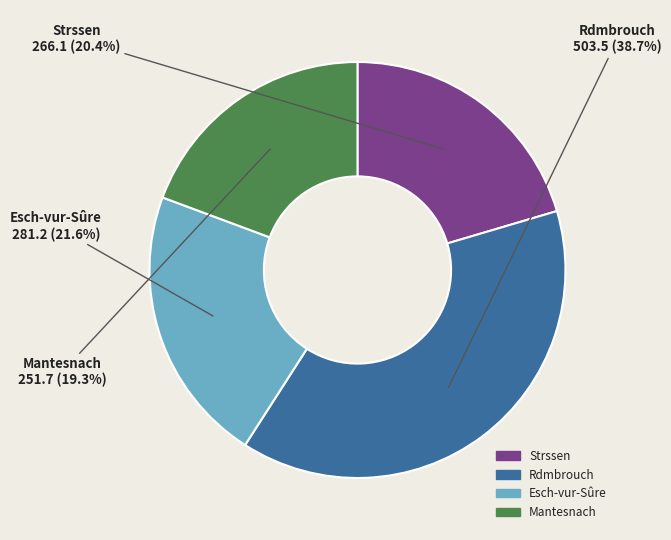

True or false: Rdmbrouch accounts for 31% of the total.

False